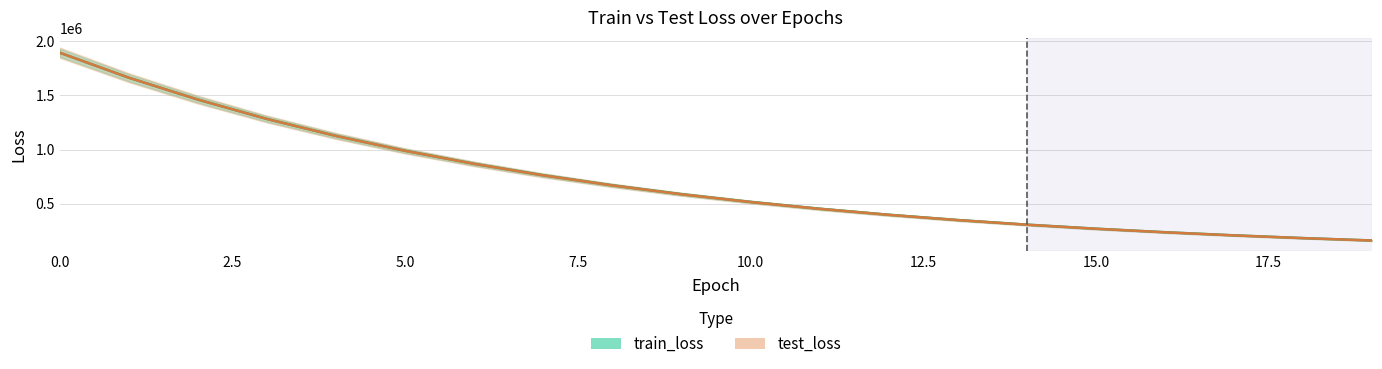

What is the difference between the second highest and minimum values in the test_loss series?

1501280.5